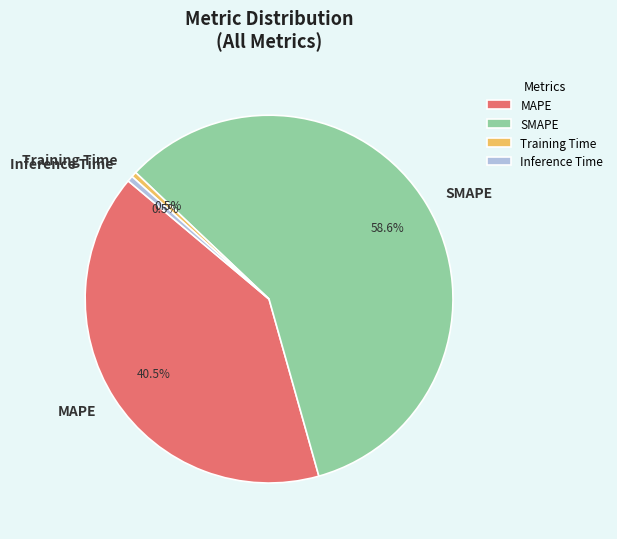

Do MAPE and Inference Time together represent more than half of the pie?

No